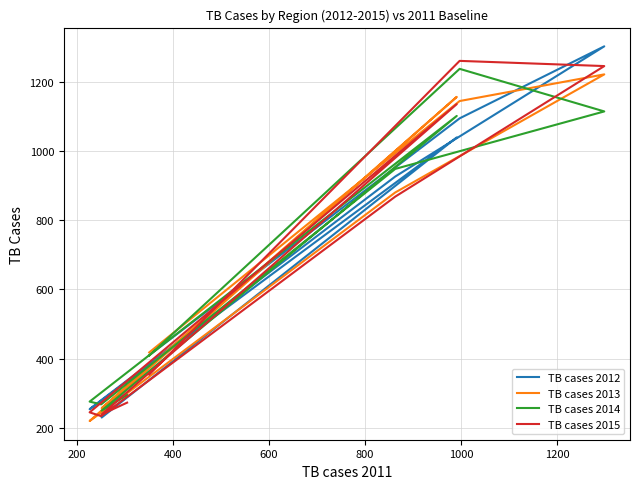

Is the value of TB cases 2012 at 1000 greater than the value of TB cases 2013 at 1200?

No